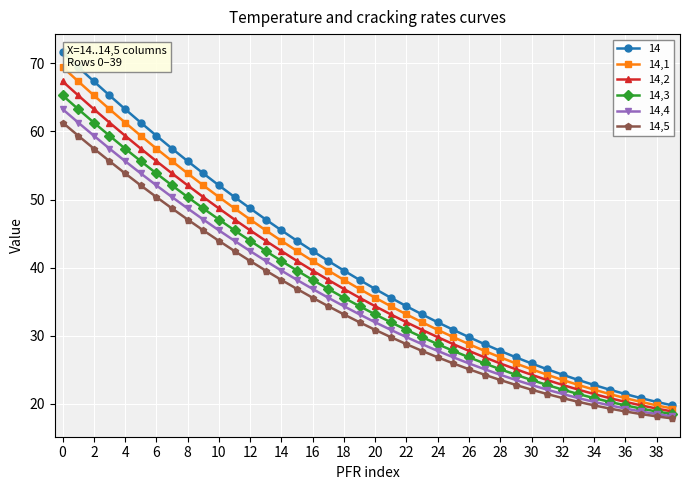

What is the value of the 14 point at the 35th from the left?

22.8